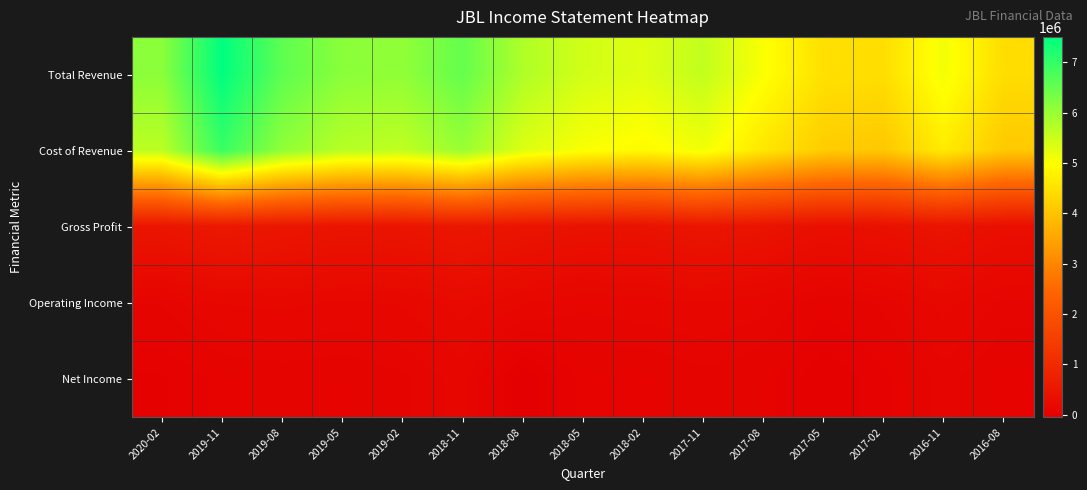

At which category is the sum across all series the highest?

2019-11